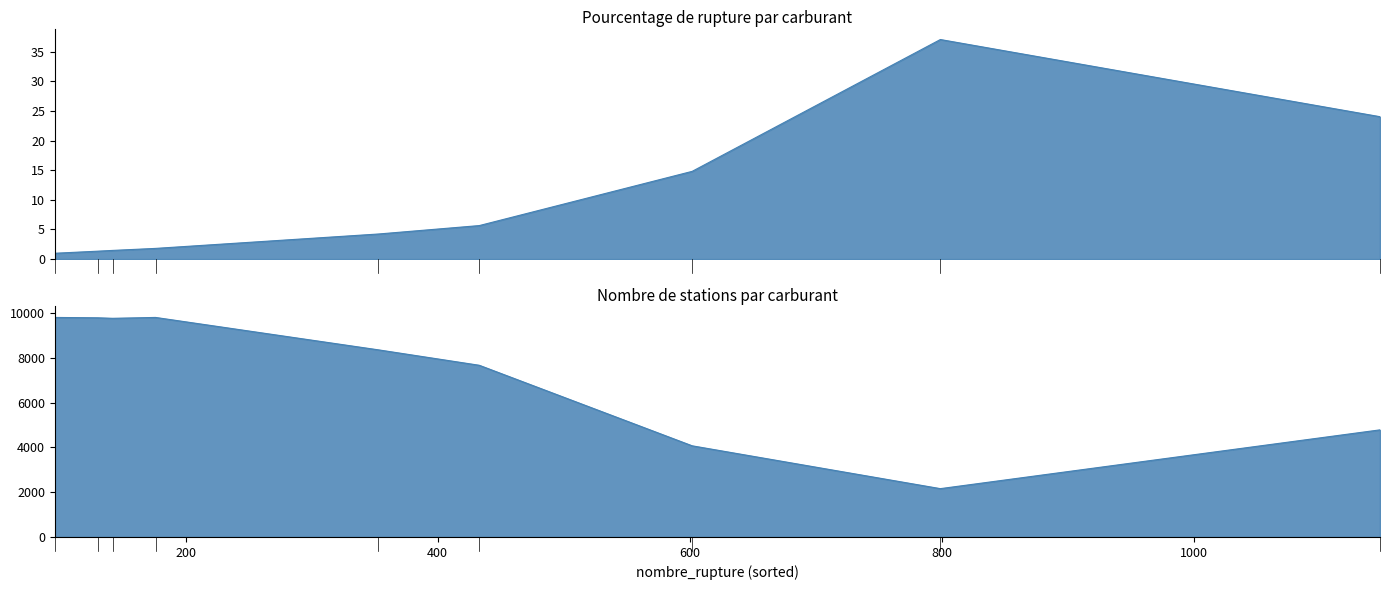

Which series has the largest total across all categories?

nombre_stations